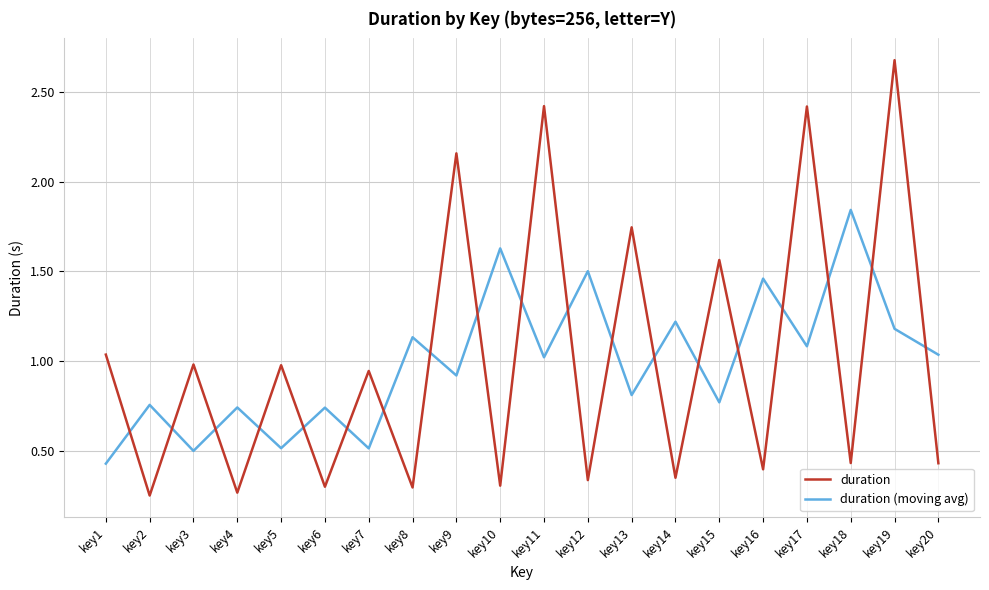

True or false: duration (moving avg) has a value of 0.5 at key7.

True